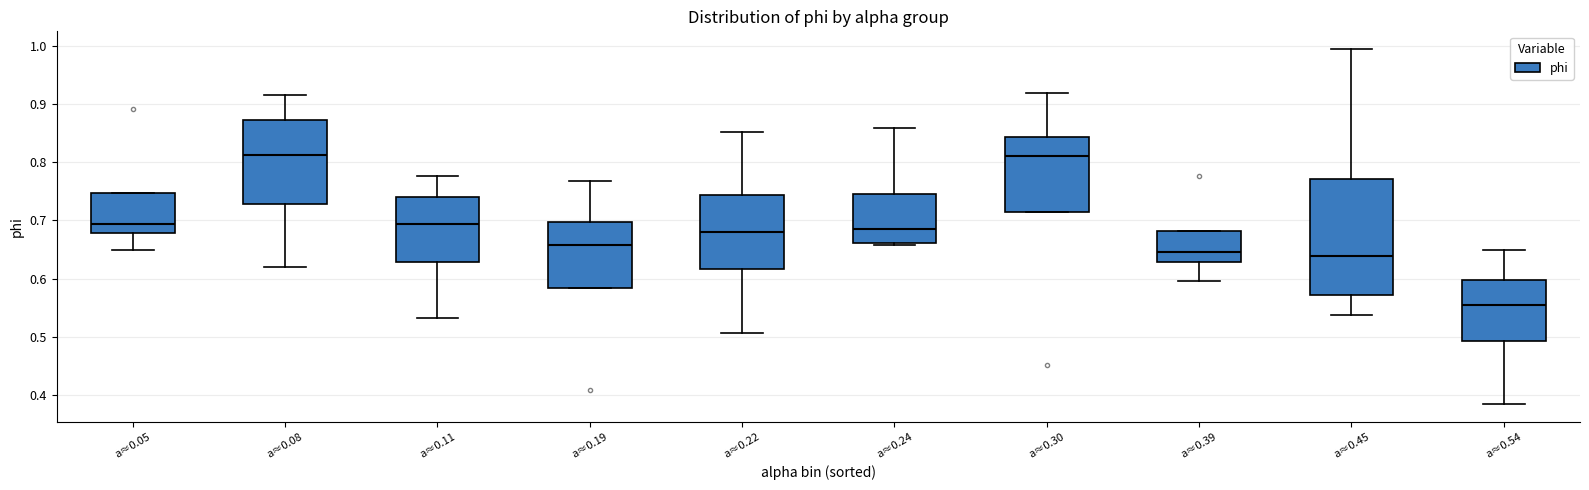

Reading left to right, transcribe this box plot: for each box, give where its median line is, the range the box spans, and where its two whiskers end, as read against the y-axis. The values are not printed on the chart, so give them approximately, as read against the axis.

a≈0.05: median 0.69, box 0.68 to 0.75, whiskers 0.65 to 0.75
a≈0.08: median 0.81, box 0.73 to 0.87, whiskers 0.62 to 0.92
a≈0.11: median 0.69, box 0.63 to 0.74, whiskers 0.53 to 0.78
a≈0.19: median 0.66, box 0.58 to 0.70, whiskers 0.58 to 0.77
a≈0.22: median 0.68, box 0.62 to 0.74, whiskers 0.51 to 0.85
a≈0.24: median 0.69, box 0.66 to 0.75, whiskers 0.66 to 0.86
a≈0.30: median 0.81, box 0.71 to 0.84, whiskers 0.71 to 0.92
a≈0.39: median 0.64, box 0.63 to 0.68, whiskers 0.60 to 0.68
a≈0.45: median 0.64, box 0.57 to 0.77, whiskers 0.54 to 0.99
a≈0.54: median 0.55, box 0.49 to 0.60, whiskers 0.38 to 0.65